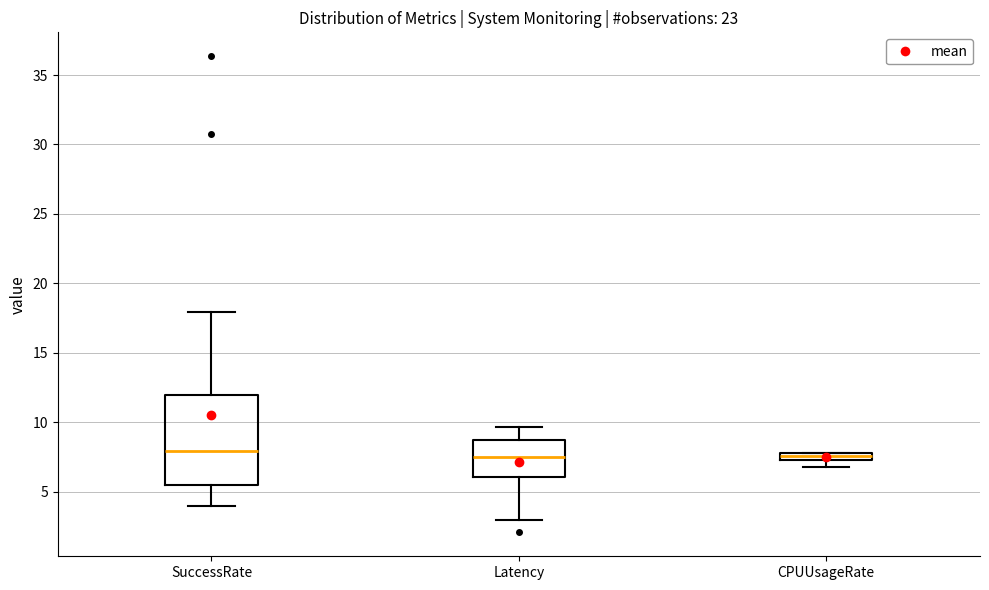

Comparing the boxes themselves (not the whiskers), which one is the tallest?

SuccessRate